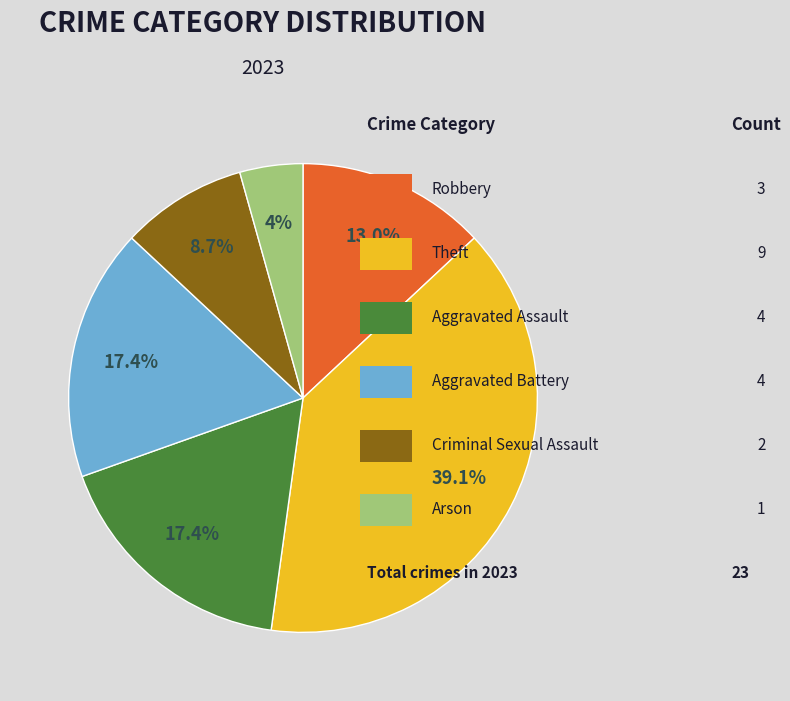

Does any single category account for the majority?

No